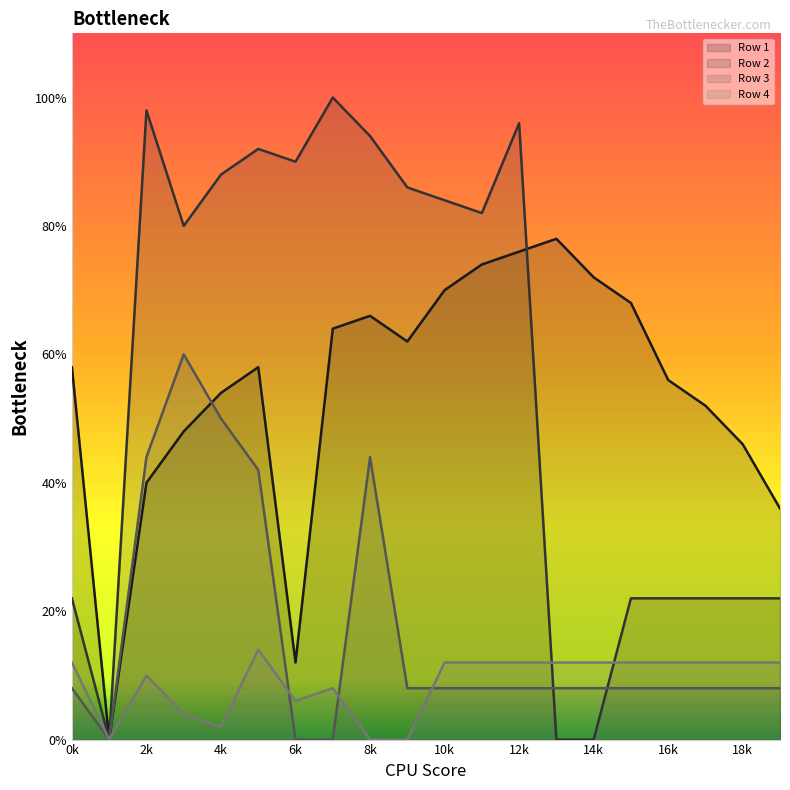

How many values in Row 4 are above zero?

17